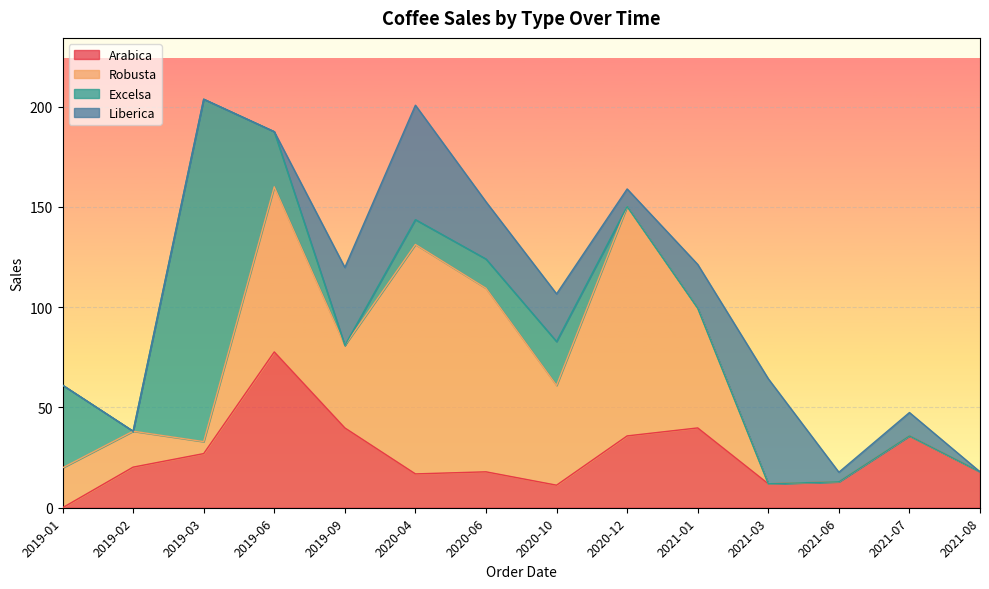

At which label does Arabica first exceed 20?

2019-02